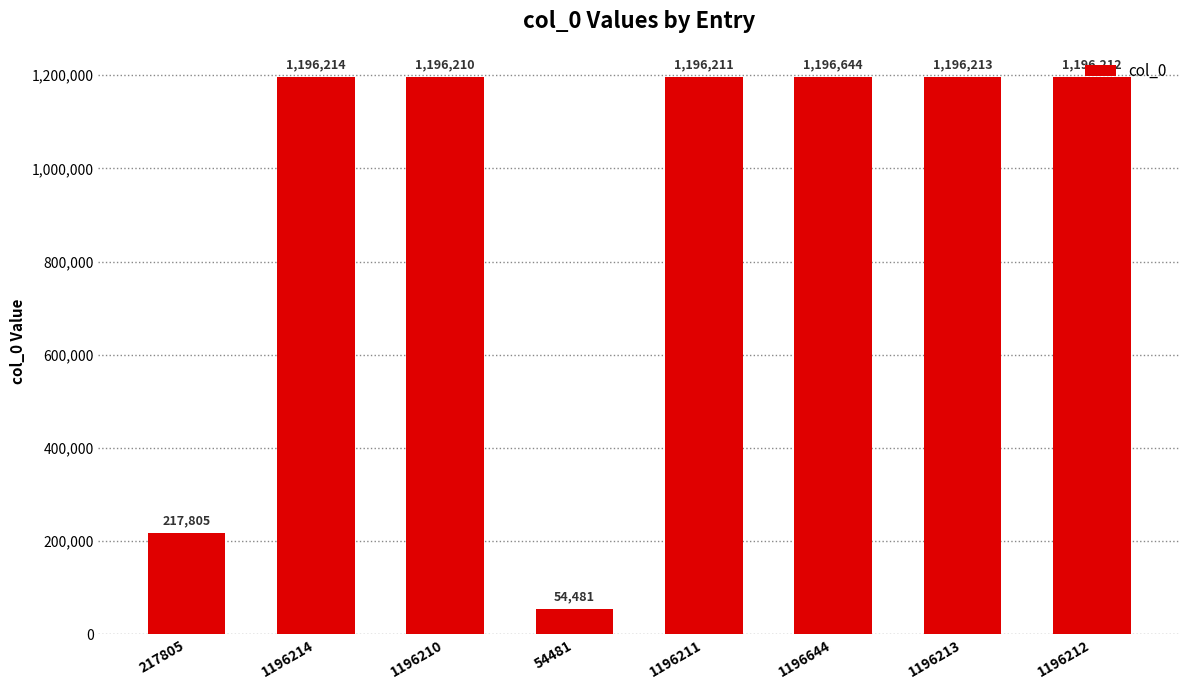

Reading left to right, list all the values displayed in this chart.

217805	1196214	1196210	54481	1196211	1196644	1196213	1196212